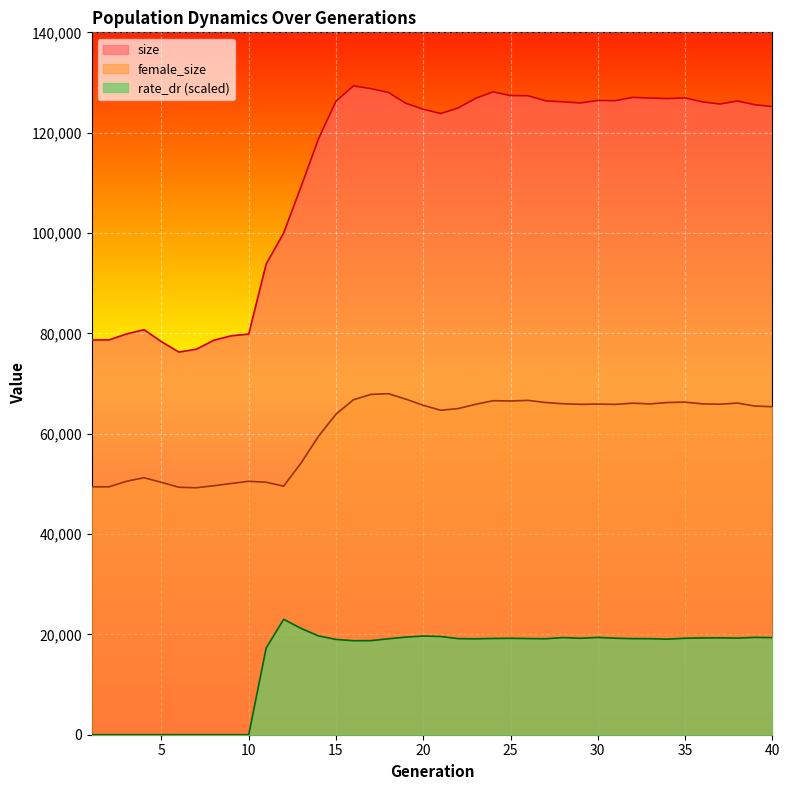

True or false: female_size and size cross at least once.

False